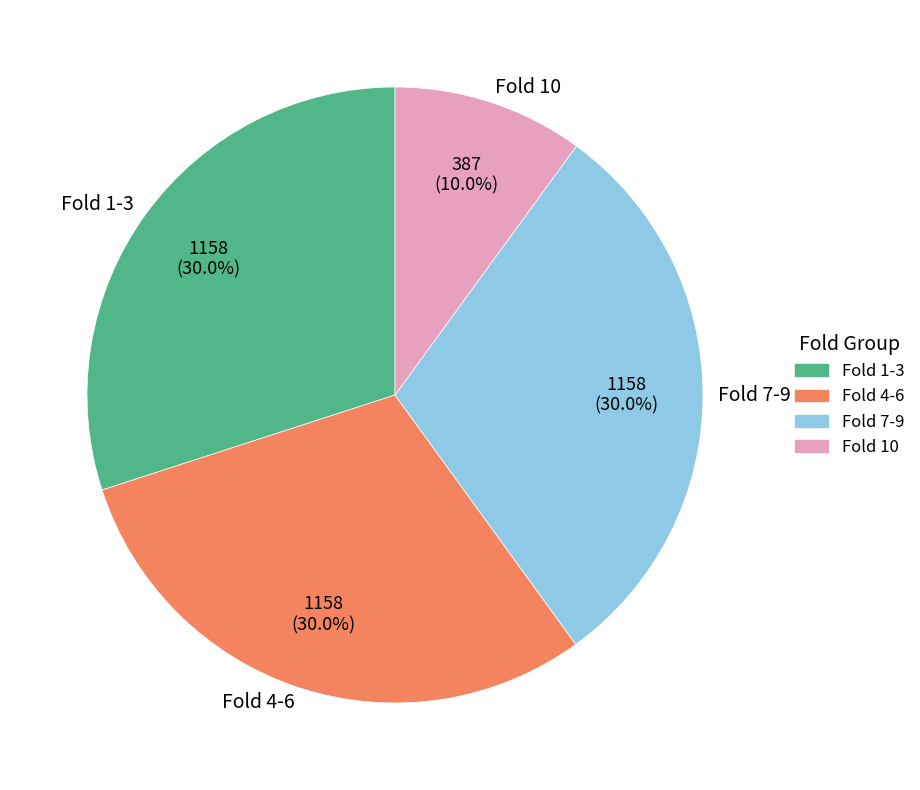

Does any single category account for the majority?

No